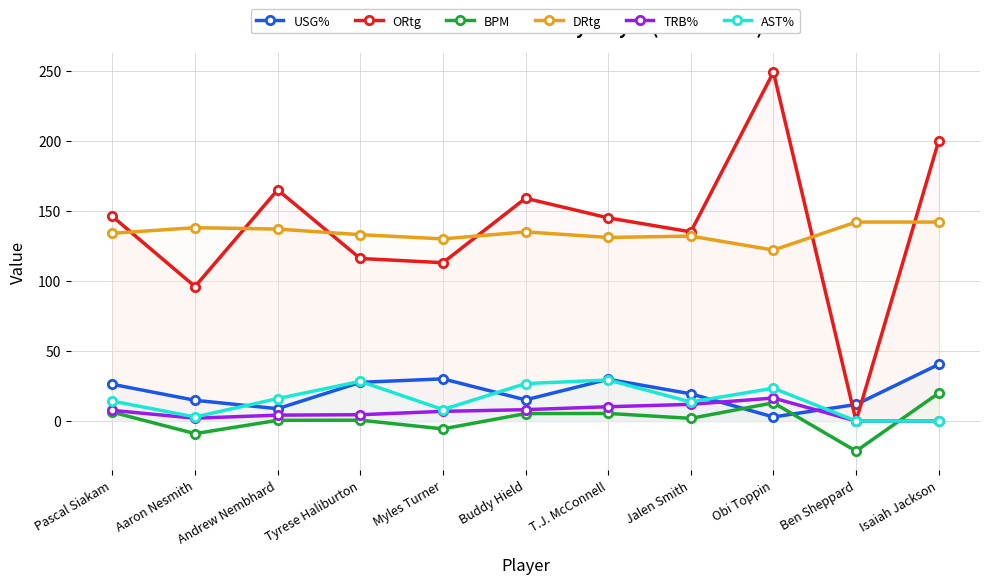

What is the spread (max minus min) of values at Obi Toppin?

246.1